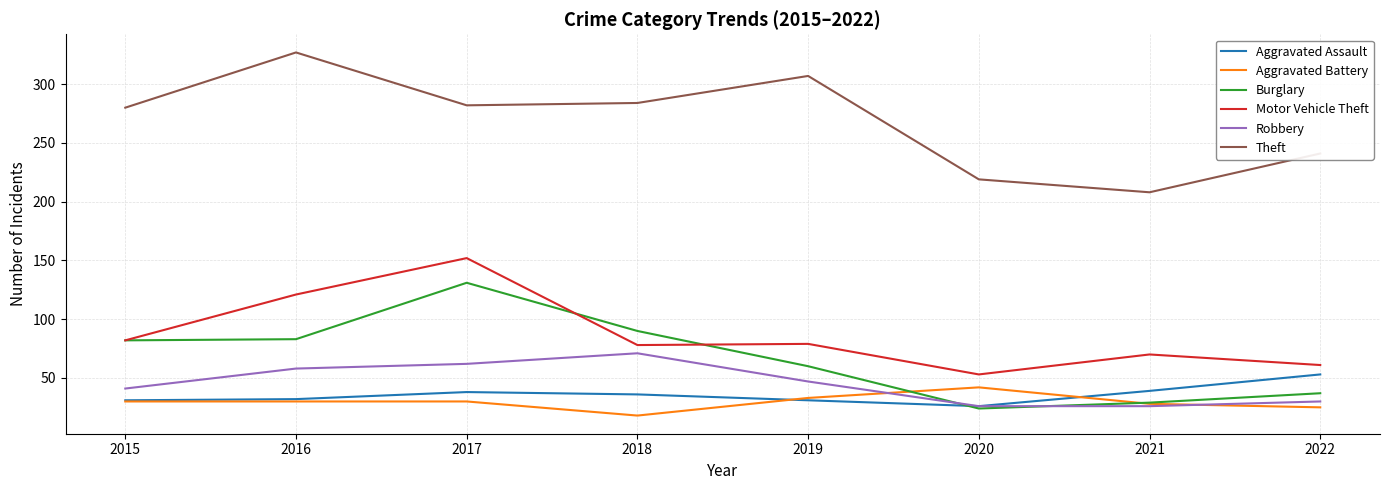

Read the Motor Vehicle Theft value at 2017.

152